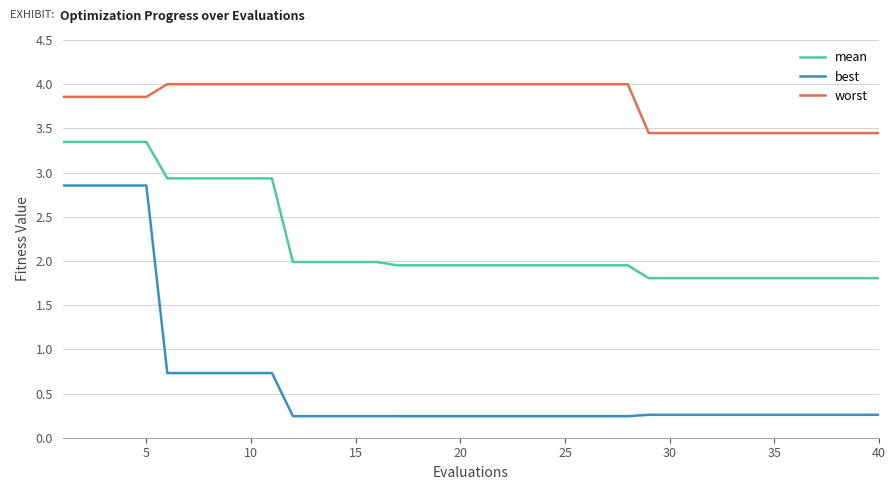

How many lines are shown in the chart?

3